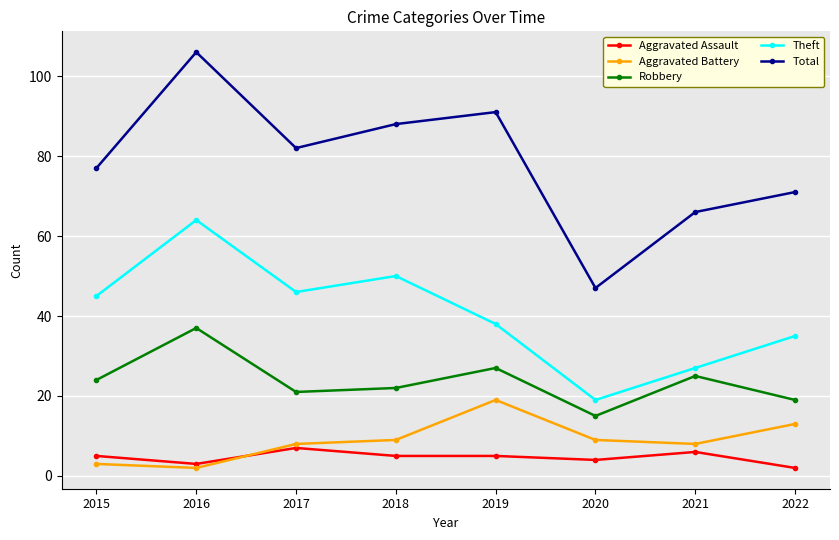

True or false: Aggravated Battery has a value of 9 at 2020.

True